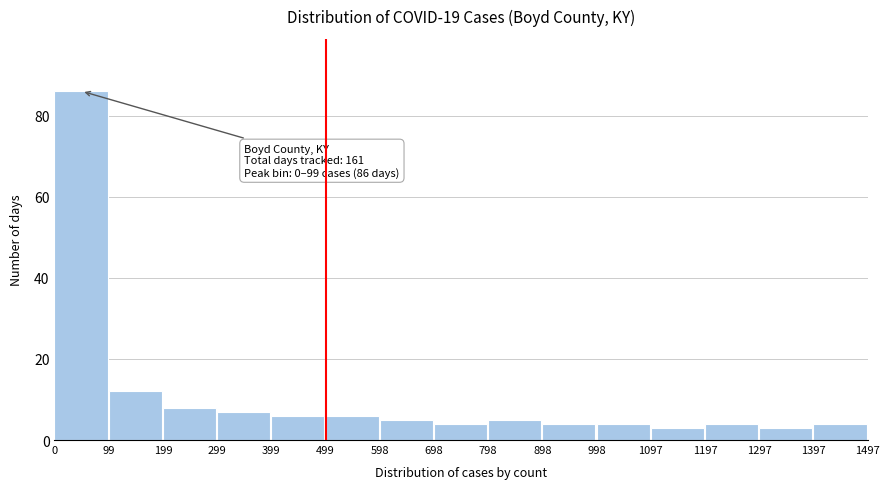

Which range on the x-axis has the tallest bar?

0 to 99